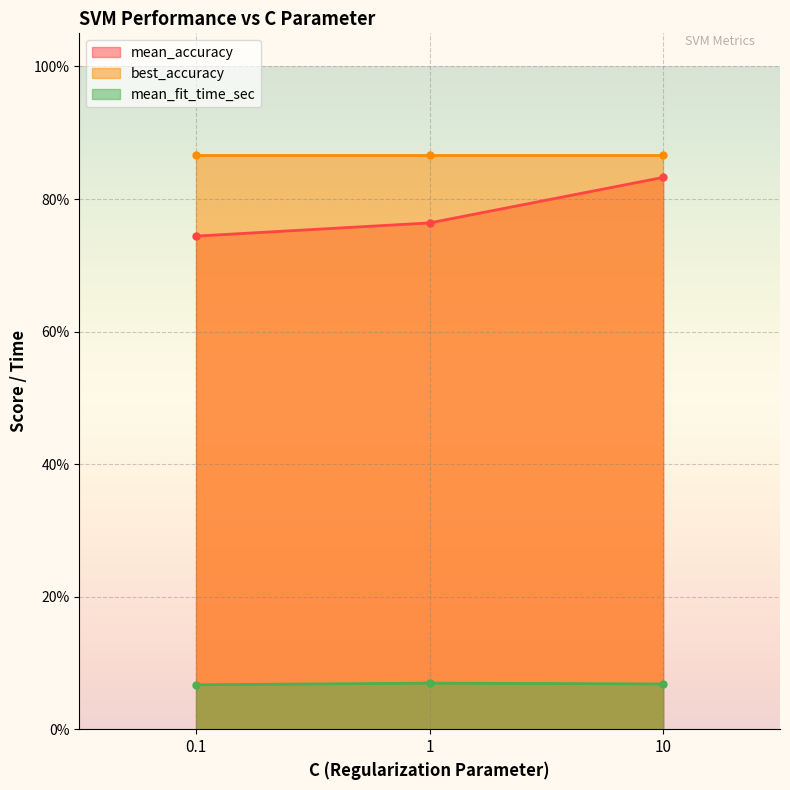

List the labels in order of mean_accuracy value, largest first.

10, 1, 0.1